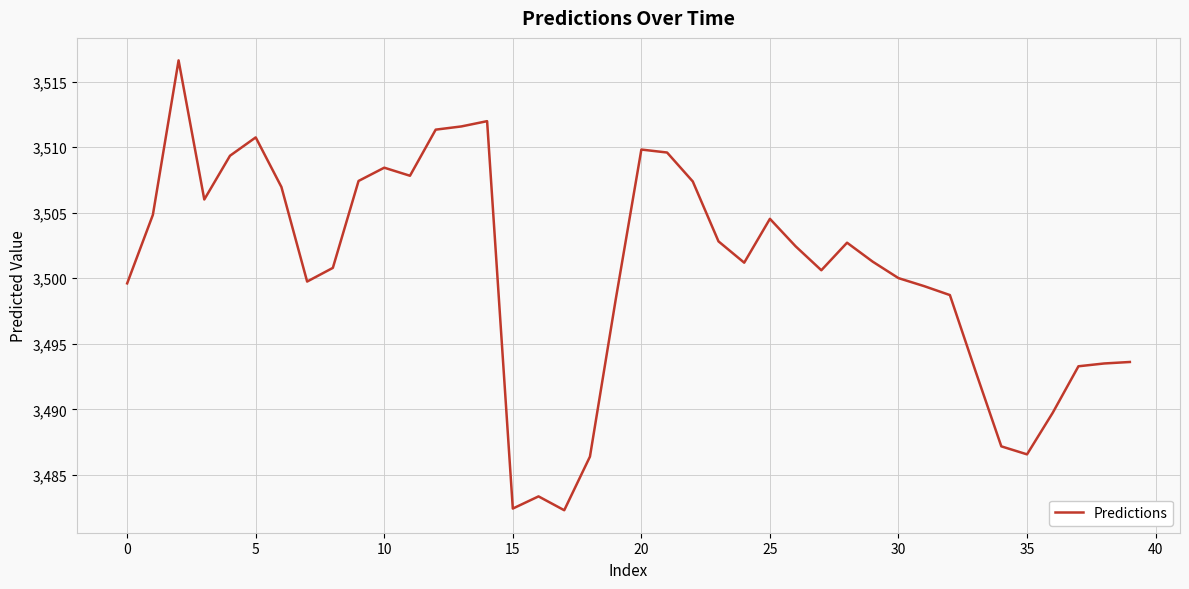

What is the smallest value displayed?

3482.3